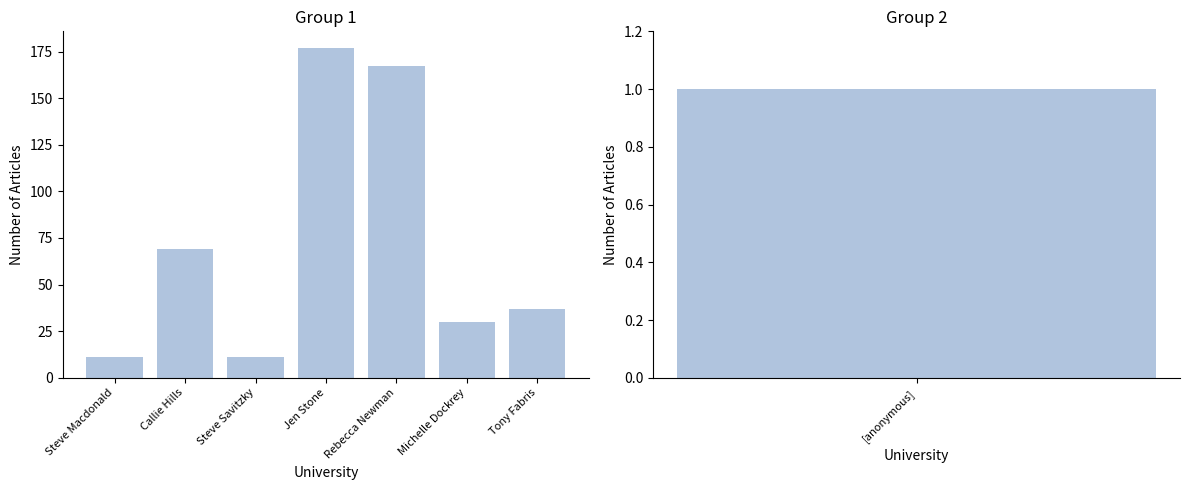

At which label does the data first exceed 37?

Callie Hills